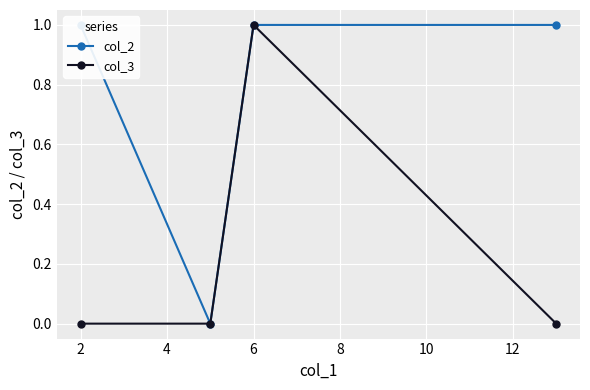

Rank the series by their average value, from lowest to highest.

col_3, col_2